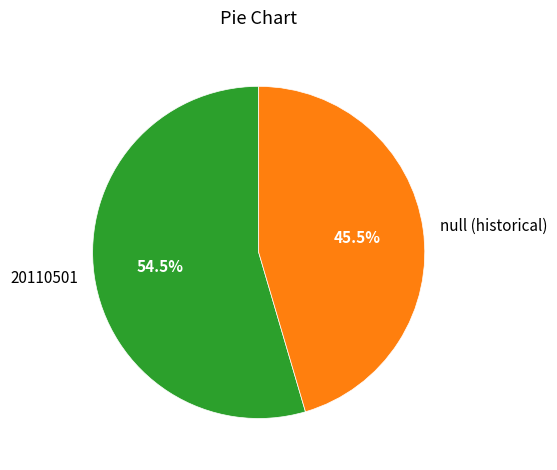

Count the number of slices in the pie.

2